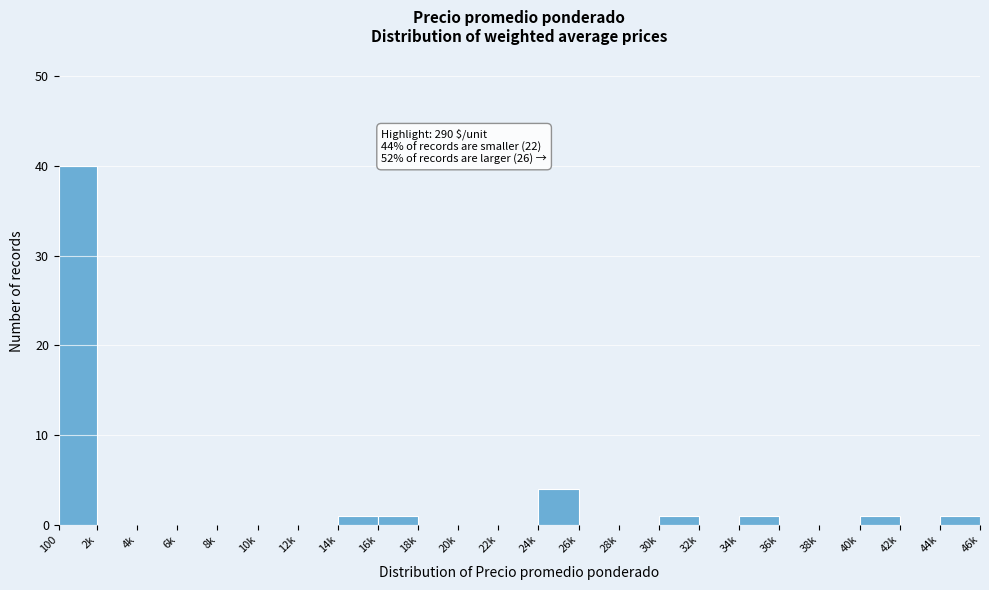

Reading left to right, what are all the values shown in this chart?

100=40	2k=0	4k=0	6k=0	8k=0	10k=0	12k=0	14k=1	16k=1	18k=0	20k=0	22k=0	24k=4	26k=0	28k=0	30k=1	32k=0	34k=1	36k=0	38k=0	40k=1	42k=0	44k=1